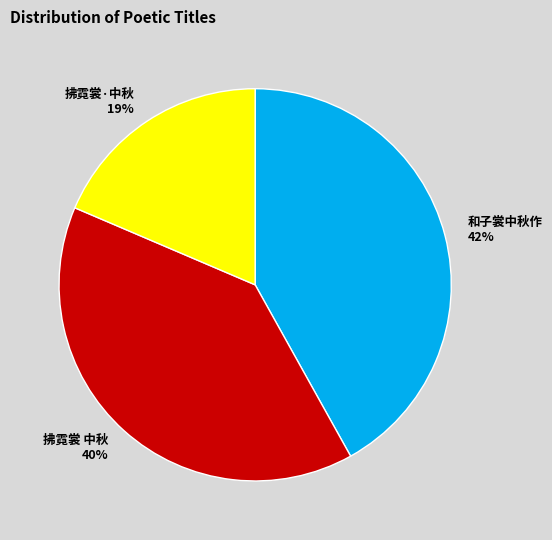

Which category has the biggest portion of the pie?

和子裳中秋作